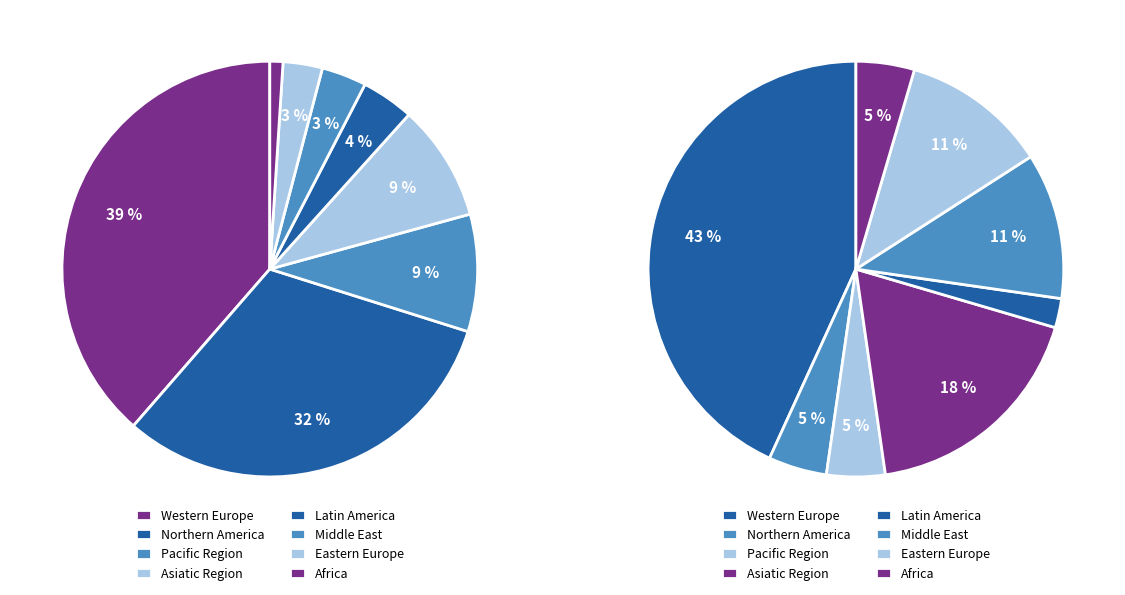

To the nearest percent, what is the difference between the largest and smallest slice percentages?

39%